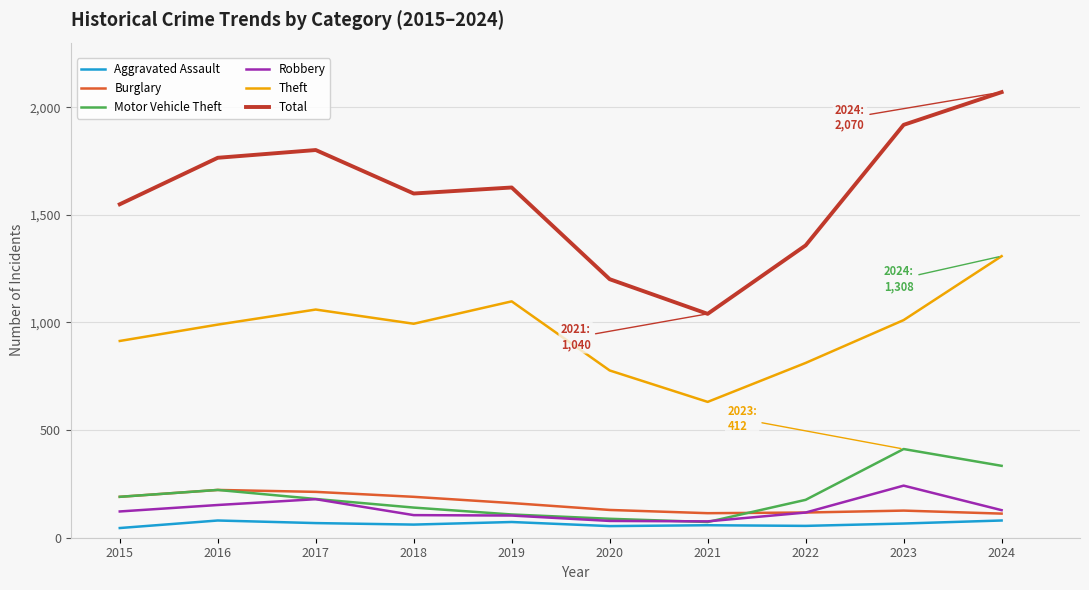

What is the sum of the Motor Vehicle Theft values at 2016 and 2020?

310